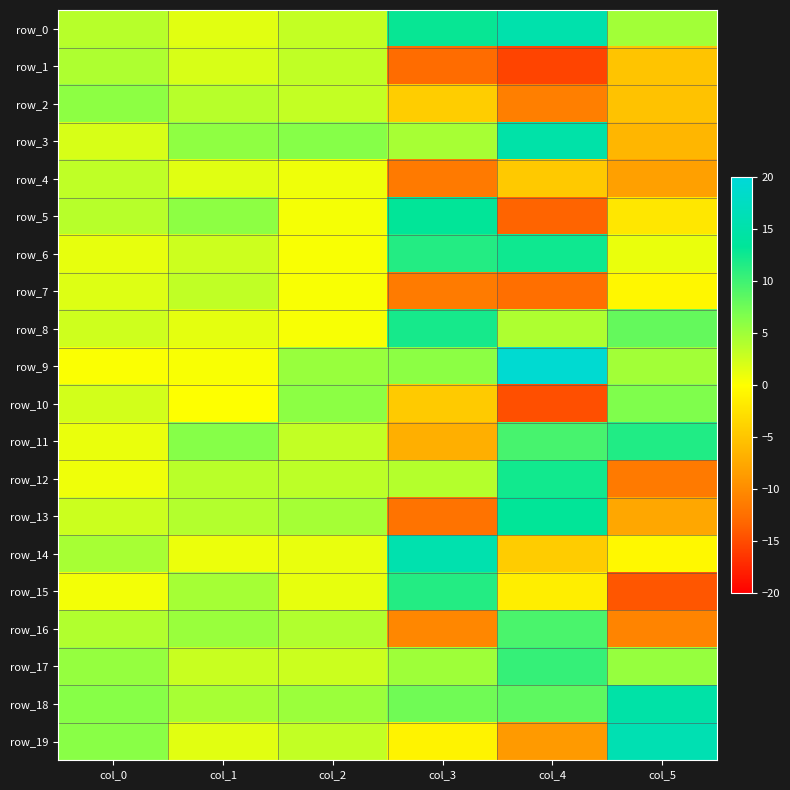

At col_2, list the series in order from largest to smallest.

row_3, row_10, row_9, row_18, row_13, row_16, row_12, row_1, row_11, row_19, row_2, row_0, row_17, row_15, row_14, row_4, row_5, row_8, row_7, row_6